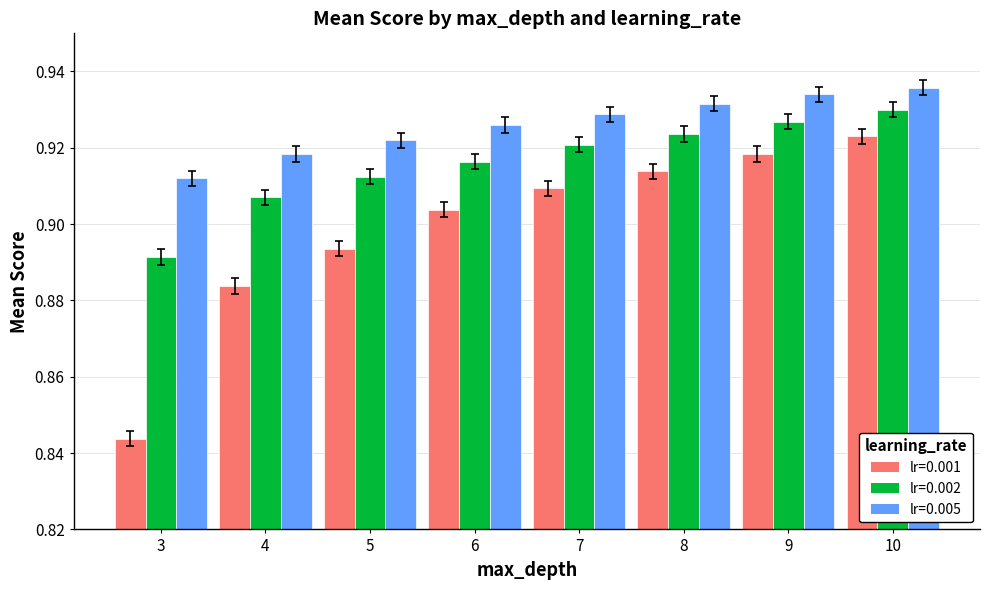

At how many categories does at least one series exceed 0?

8